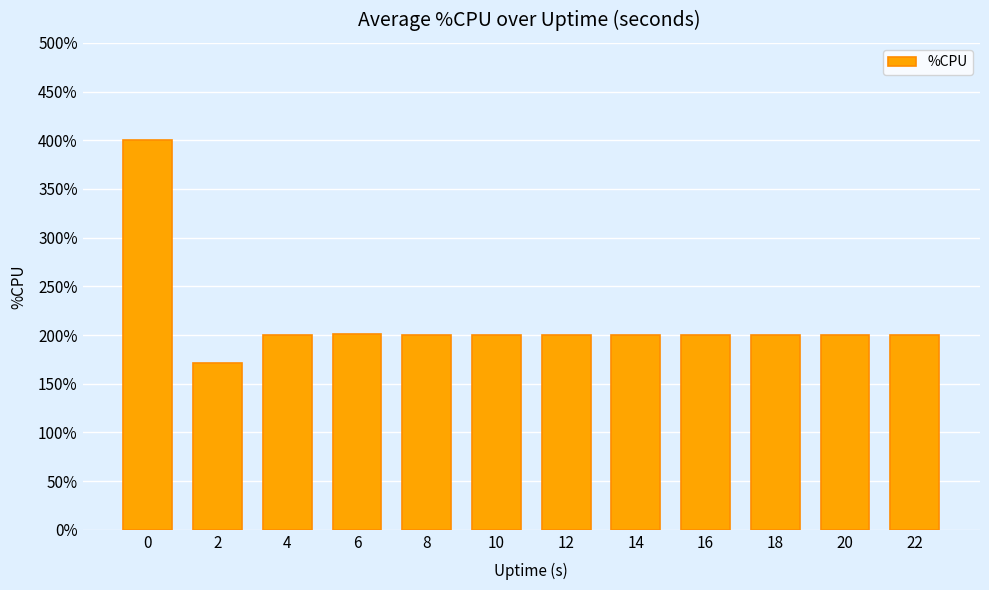

How many bars are there in total?

12